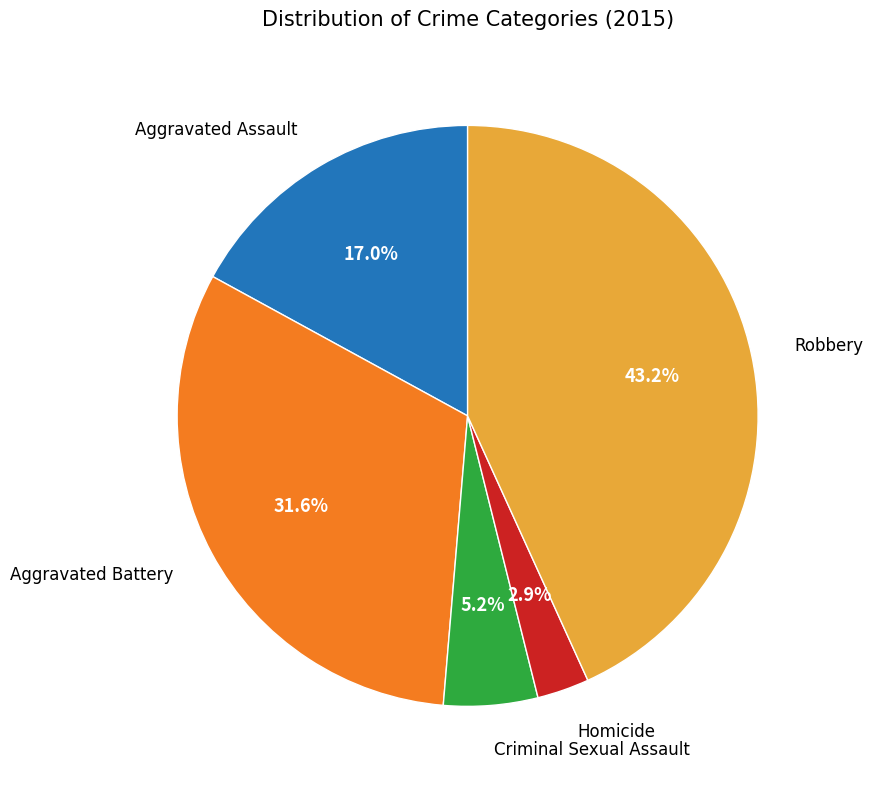

Is there a majority slice in this chart?

No